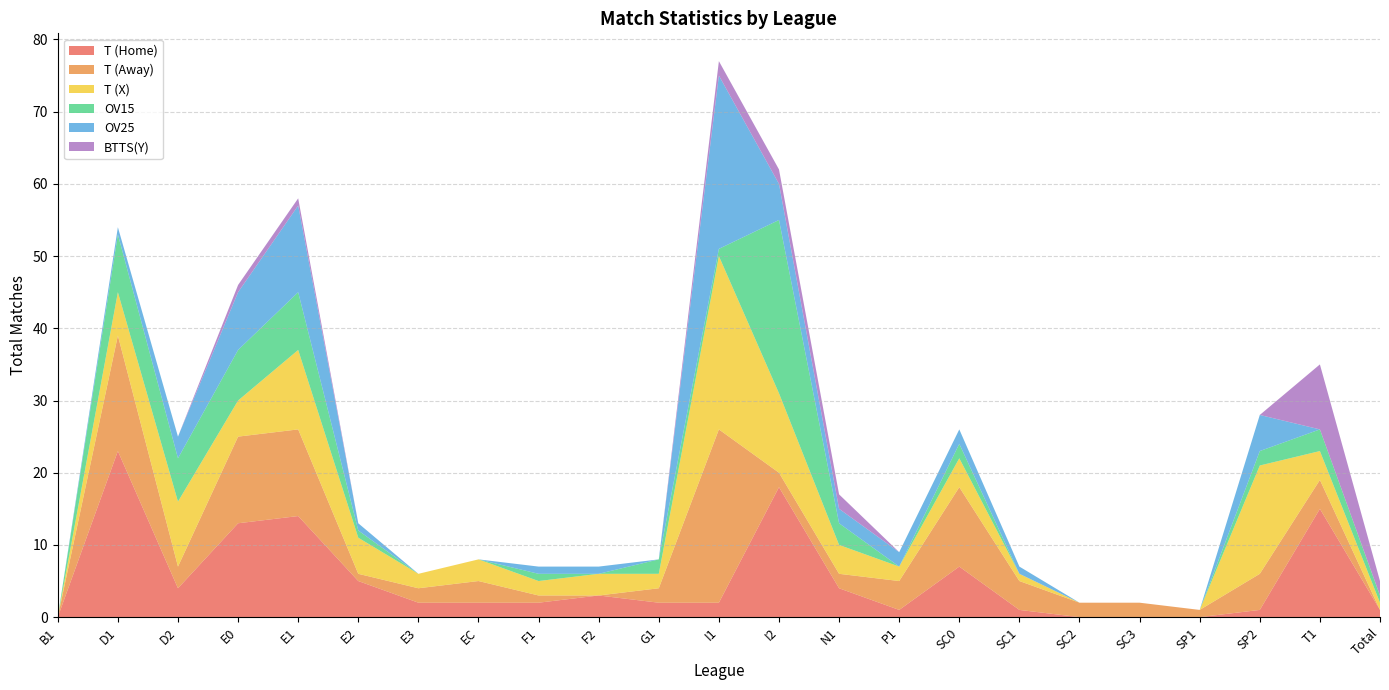

Reading right to left, what are all the values shown in this chart?

T (Home): Total=1	T1=15	SP2=1	SP1=0	SC3=0	SC2=0	SC1=1	SC0=7	P1=1	N1=4	I2=18	I1=2	G1=2	F2=3	F1=2	EC=2	E3=2	E2=5	E1=14	E0=13	D2=4	D1=23	B1=0
T (Away): Total=0	T1=4	SP2=5	SP1=1	SC3=2	SC2=2	SC1=4	SC0=11	P1=4	N1=2	I2=2	I1=24	G1=2	F2=0	F1=1	EC=3	E3=2	E2=1	E1=12	E0=12	D2=3	D1=16	B1=0
T (X): Total=1	T1=4	SP2=15	SP1=0	SC3=0	SC2=0	SC1=1	SC0=4	P1=2	N1=4	I2=11	I1=24	G1=2	F2=3	F1=2	EC=3	E3=2	E2=5	E1=11	E0=5	D2=9	D1=6	B1=0
OV15: Total=1	T1=3	SP2=2	SP1=0	SC3=0	SC2=0	SC1=0	SC0=2	P1=0	N1=3	I2=24	I1=1	G1=2	F2=0	F1=1	EC=0	E3=0	E2=1	E1=8	E0=7	D2=6	D1=8	B1=0
OV25: Total=0	T1=0	SP2=5	SP1=0	SC3=0	SC2=0	SC1=1	SC0=2	P1=2	N1=2	I2=5	I1=24	G1=0	F2=1	F1=1	EC=0	E3=0	E2=1	E1=12	E0=8	D2=3	D1=1	B1=0
BTTS(Y): Total=2	T1=9	SP2=0	SP1=0	SC3=0	SC2=0	SC1=0	SC0=0	P1=0	N1=2	I2=2	I1=2	G1=0	F2=0	F1=0	EC=0	E3=0	E2=0	E1=1	E0=1	D2=0	D1=0	B1=0